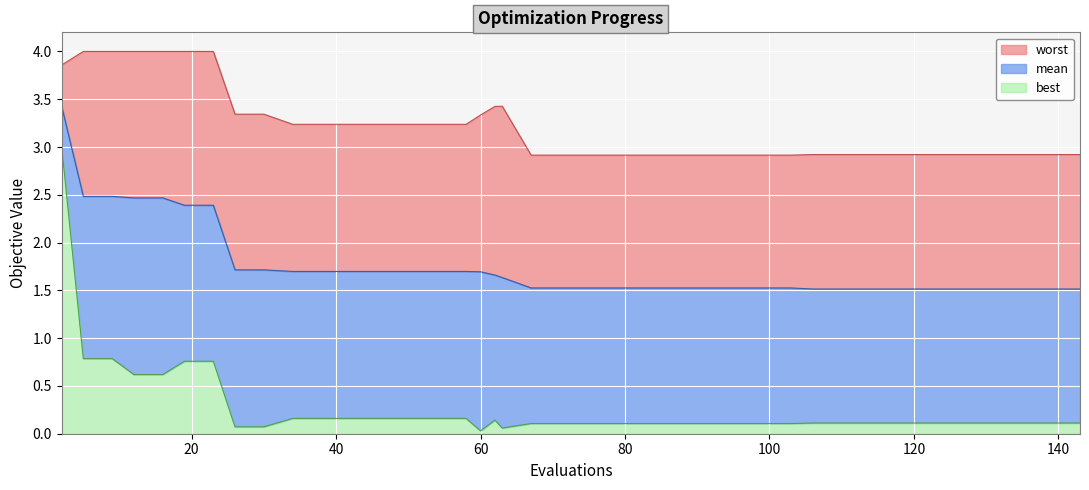

True or false: mean has more than 2 points higher than both neighbors.

False